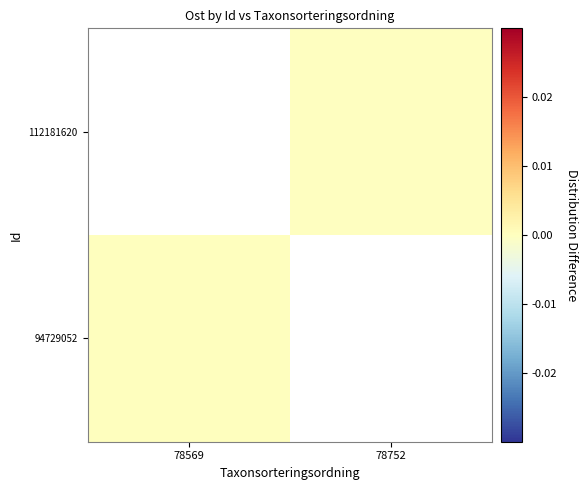

Rank the series at 78569 from lowest to highest value.

94729052, 112181620